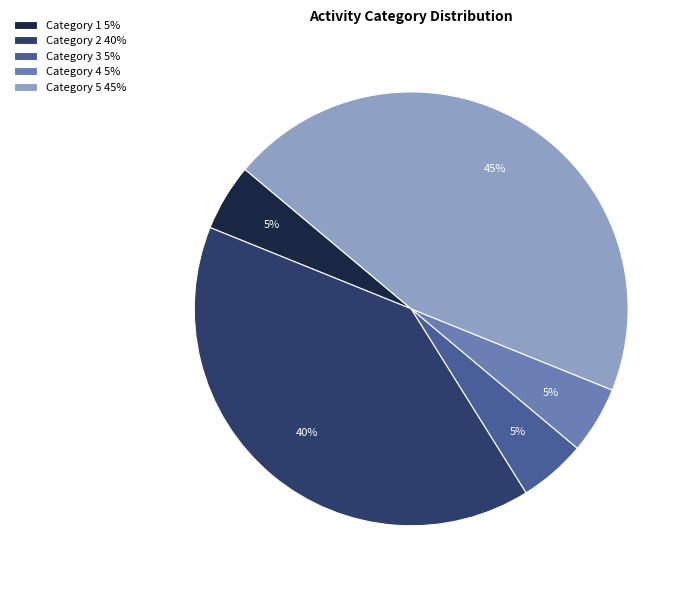

Which category has the biggest portion of the pie?

Category 5 45%